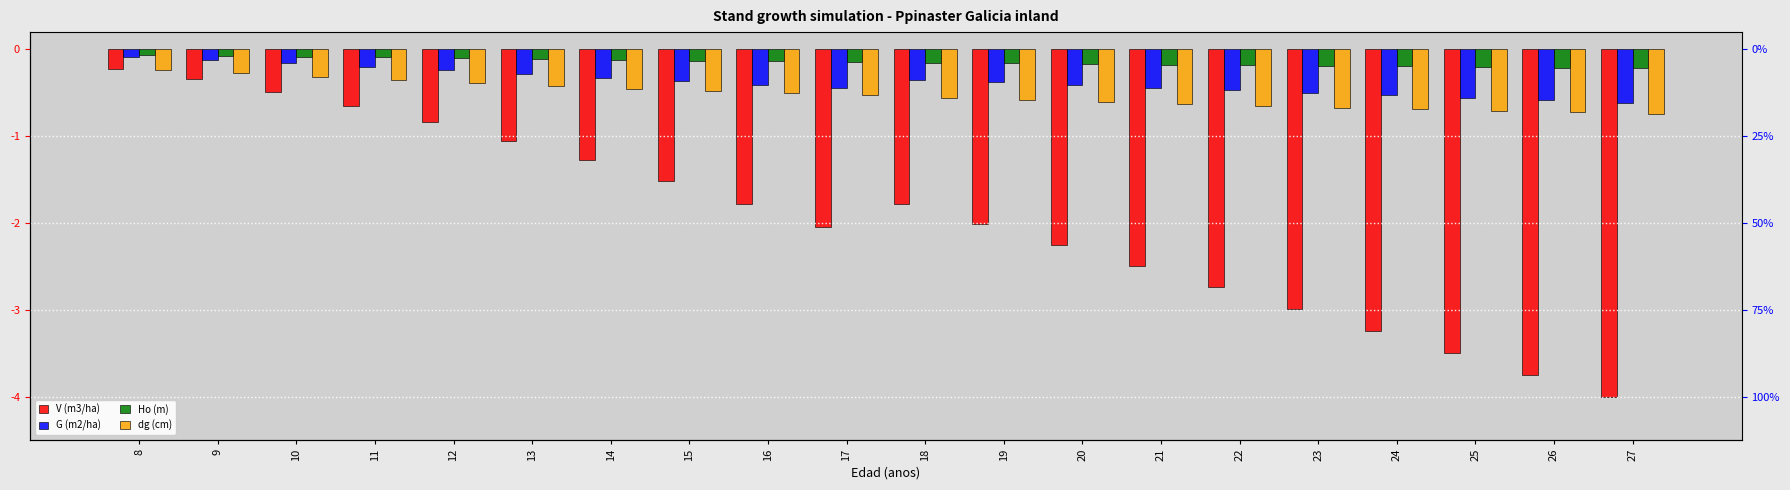

Which series has the largest total across all categories?

Ho (m)